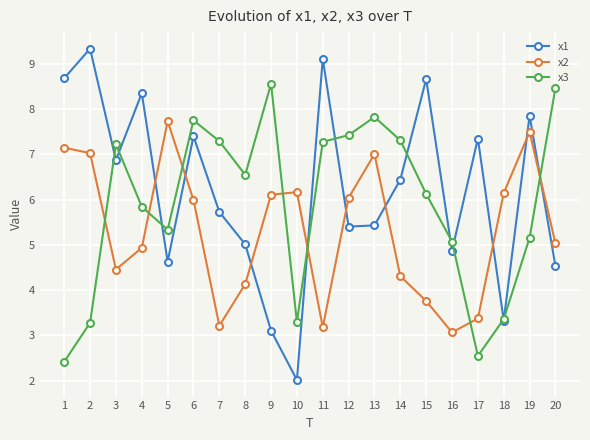

Which series ends up on top after the final intersection of x2 and x3?

x3